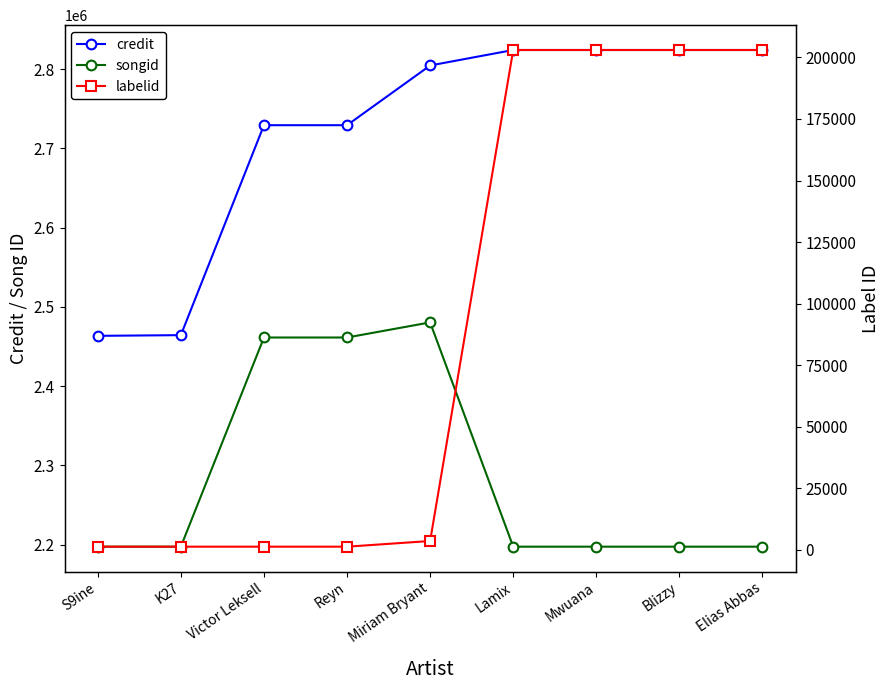

Where is the first local maximum for songid?

Miriam Bryant